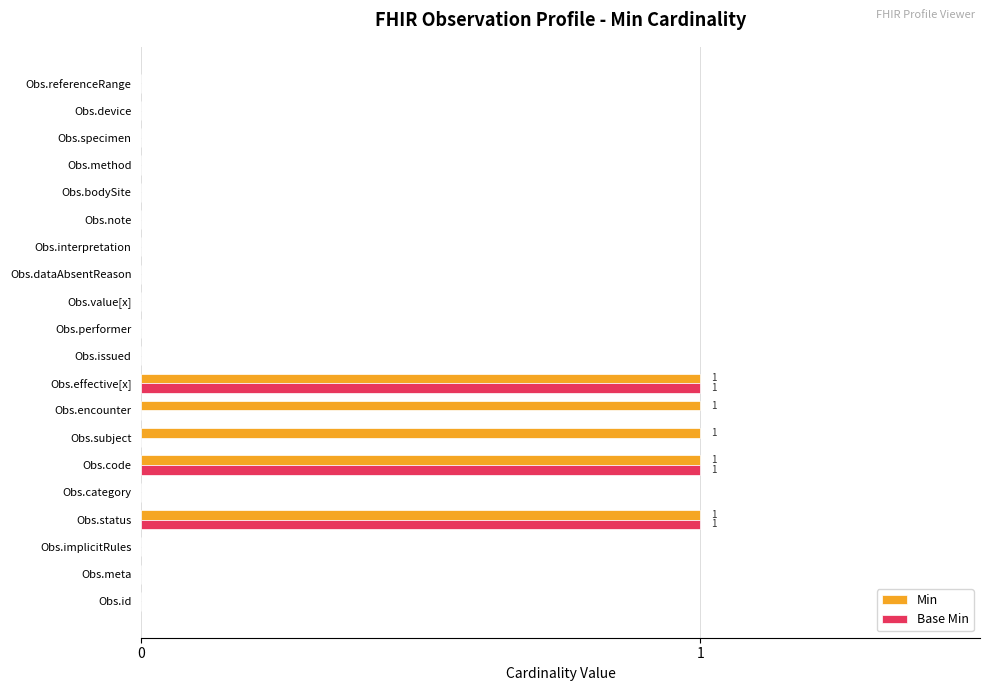

What are all the series names shown in the legend?

Min, Base Min